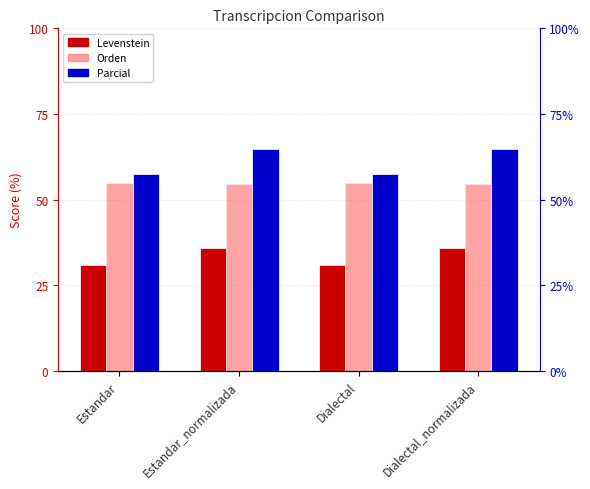

How many series are shown in this chart?

3